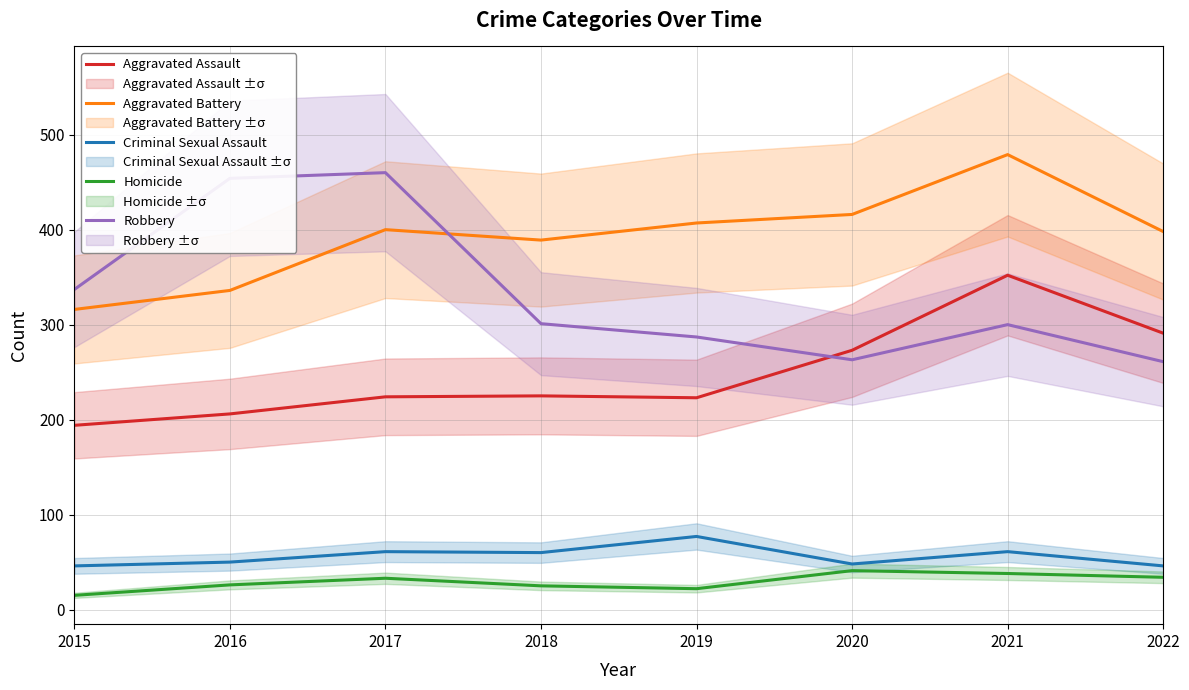

At which category is the sum across all series the highest?

2021